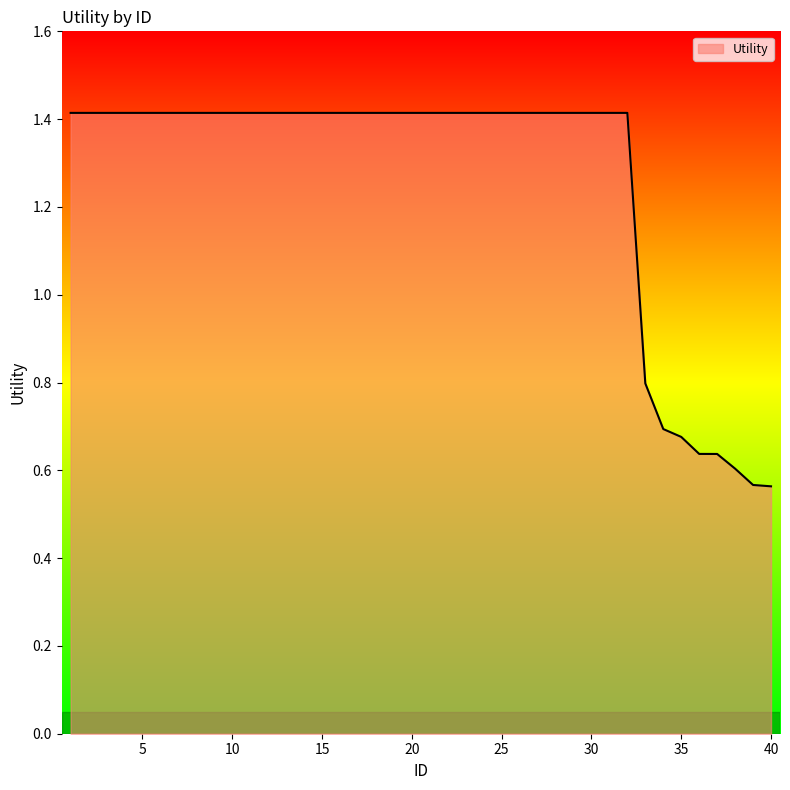

What is the difference between the maximum and minimum values?

0.9